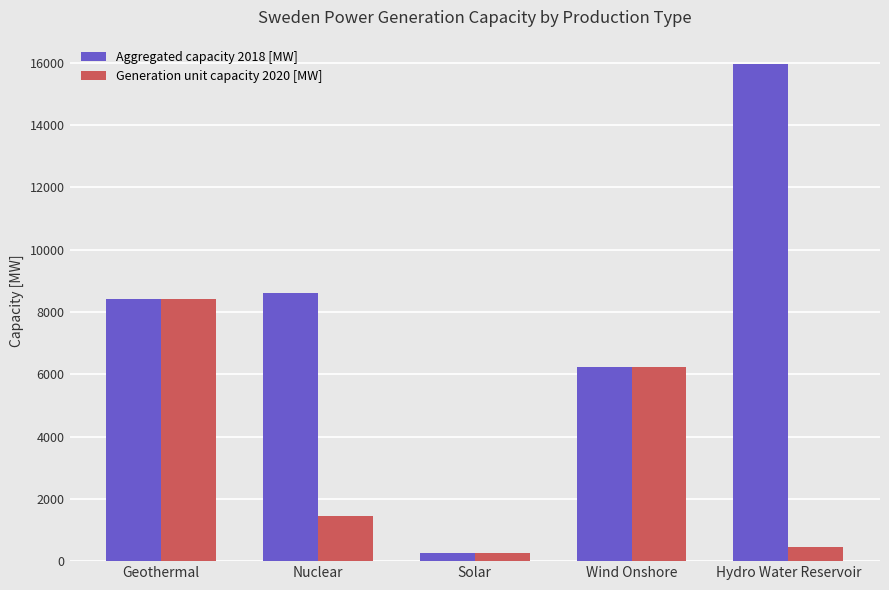

List the series in order of their peak value, highest first.

Aggregated capacity 2018 [MW], Generation unit capacity 2020 [MW]